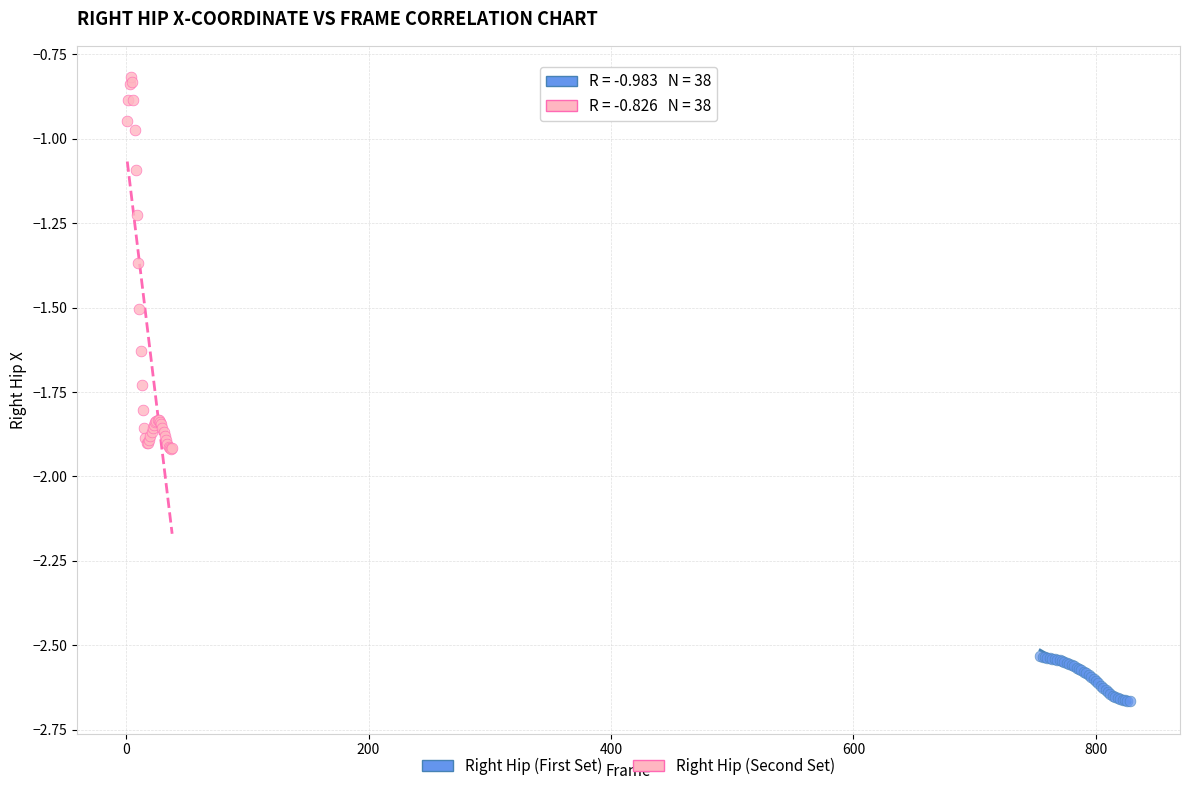

Which series reaches the minimum Y coordinate?

Right Hip (First Set)